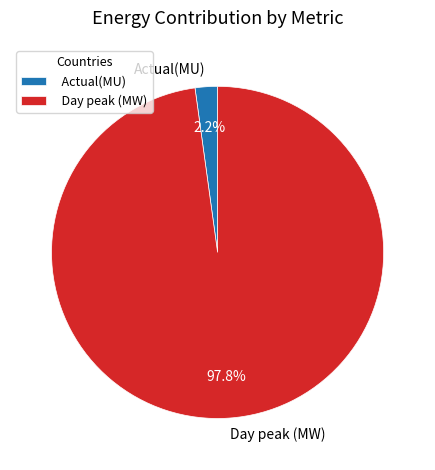

What portion of the pie excludes Actual(MU)?

97.8%